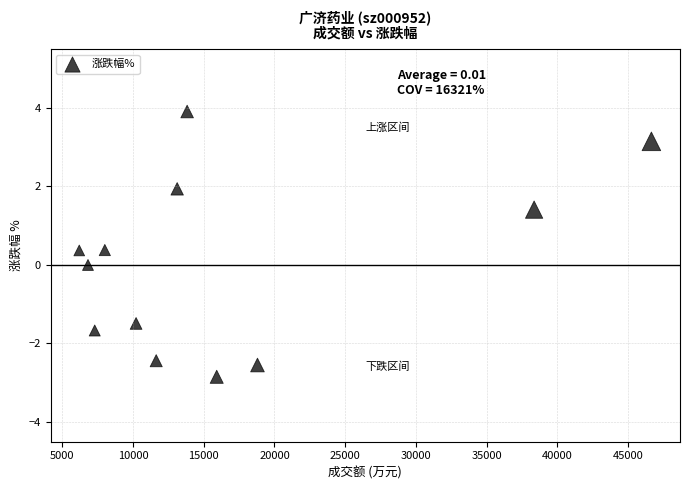

What is the average X value?

16405.9